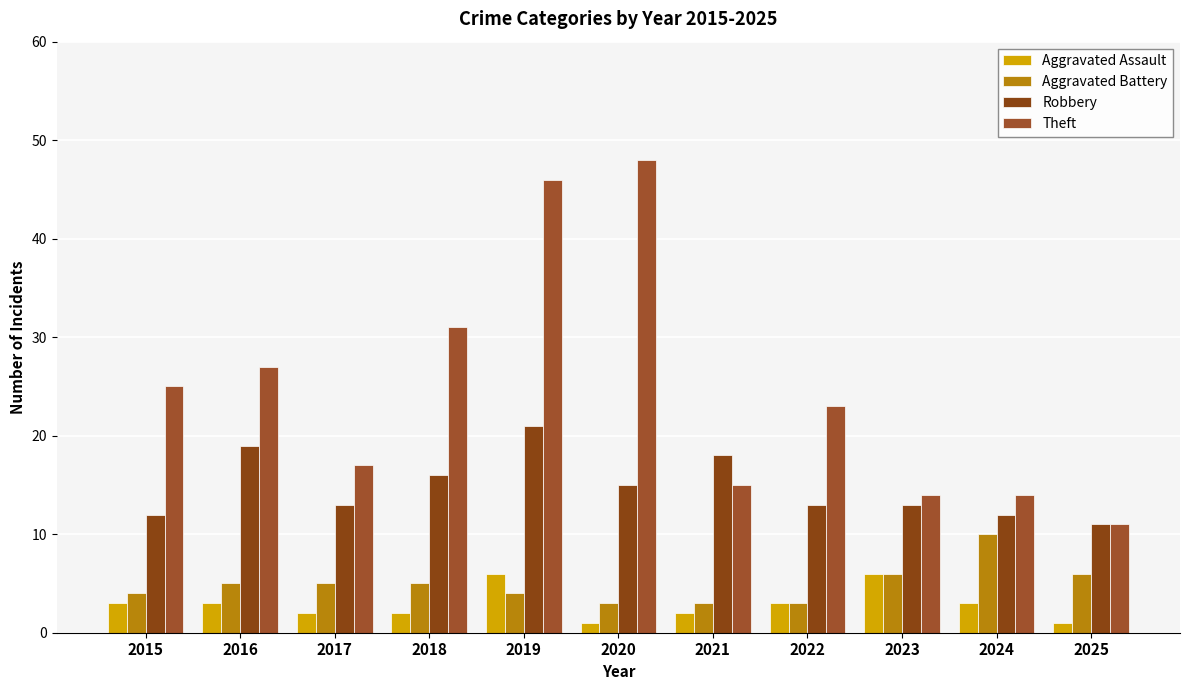

What is the average value of the Aggravated Assault series?

3